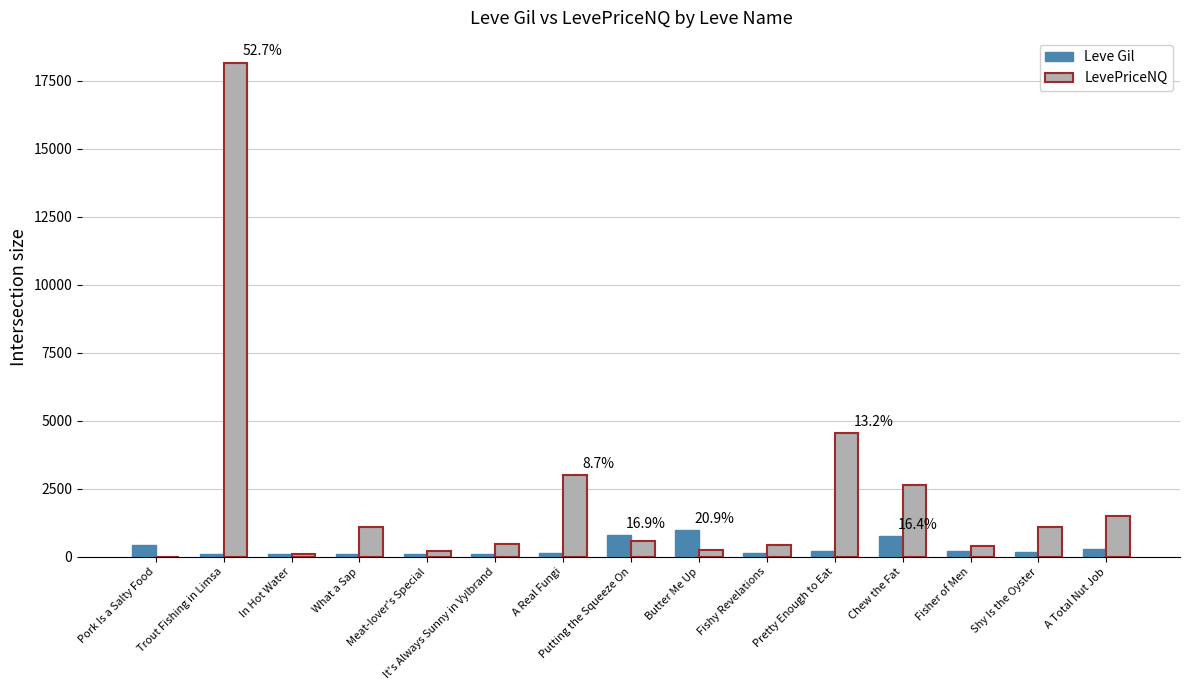

Which series changed the most between Meat-lover's Special and Chew the Fat?

LevePriceNQ